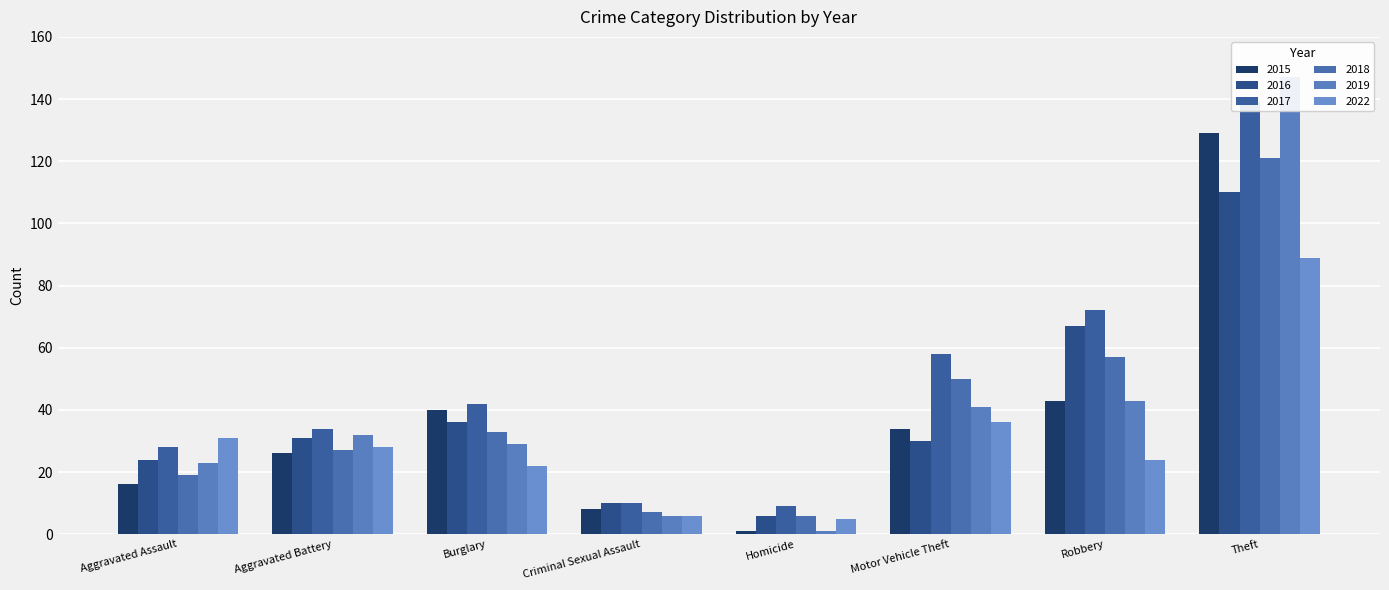

What is the label of the 2nd bar from the right?

Robbery